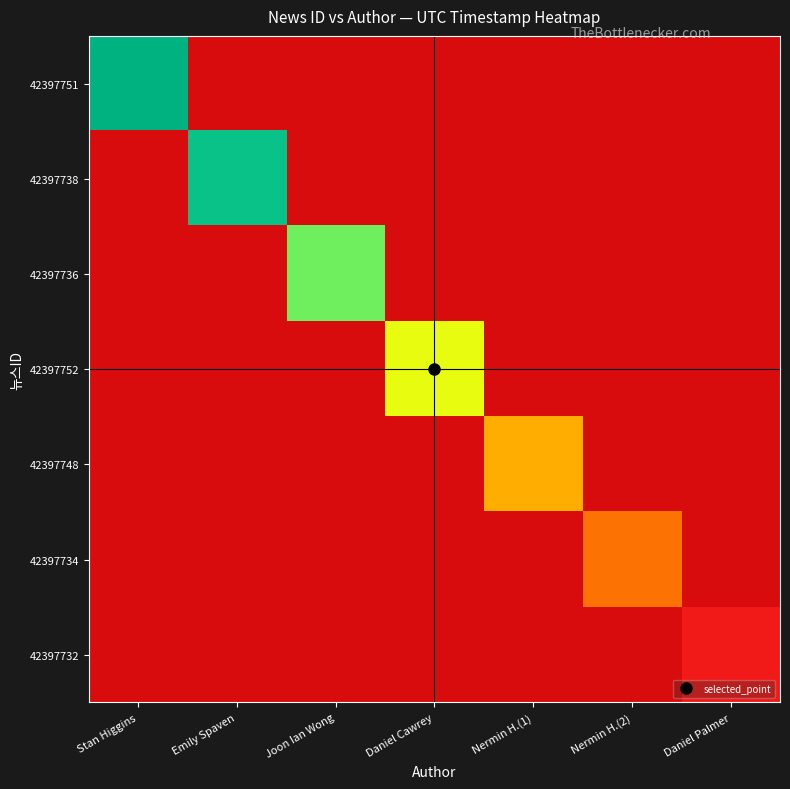

Count the number of data series in this chart.

7